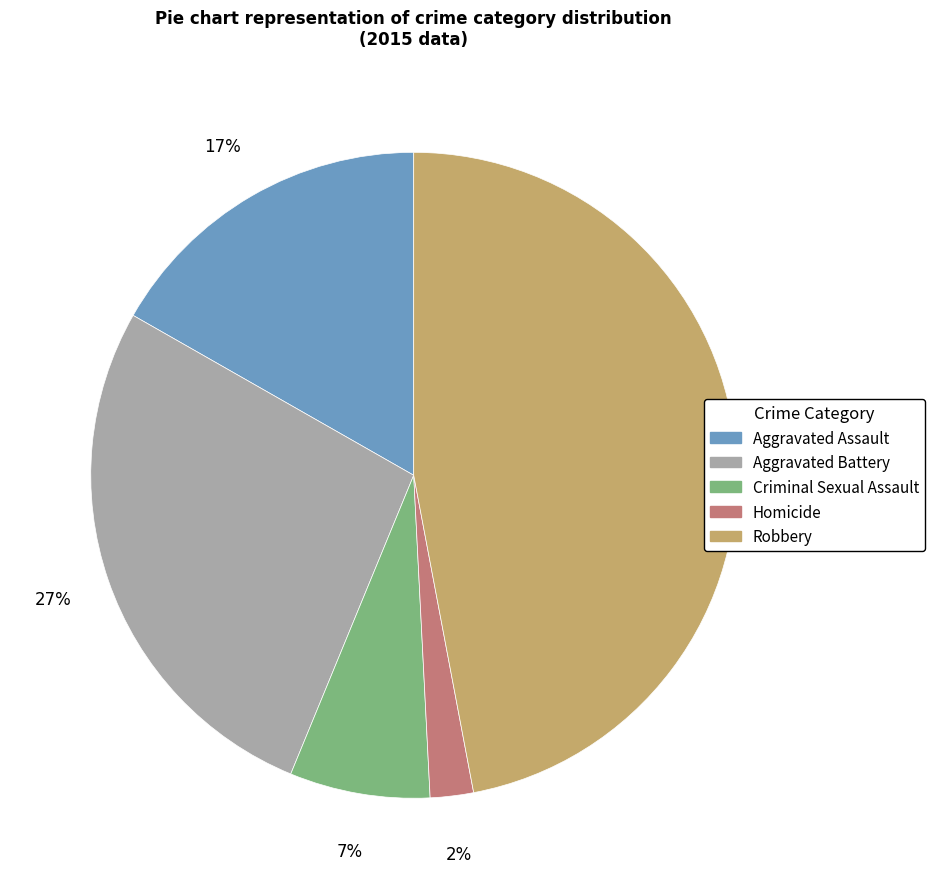

Is there a majority slice in this chart?

No